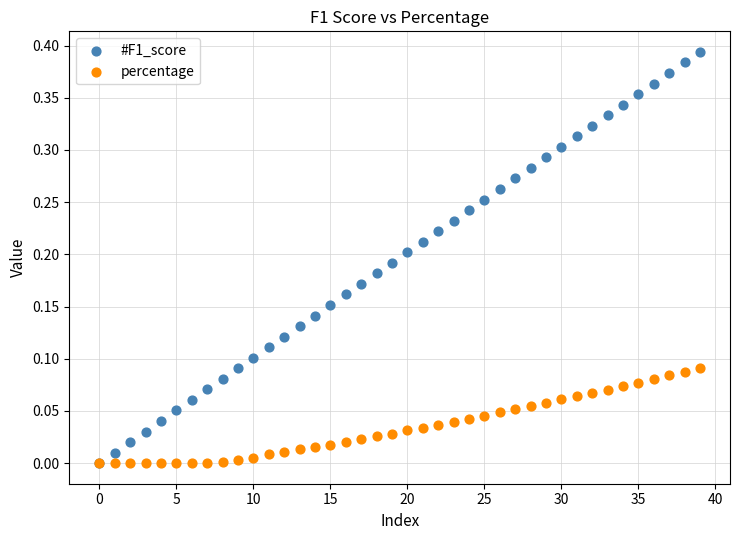

What are all the series names shown in the legend?

#F1_score, percentage